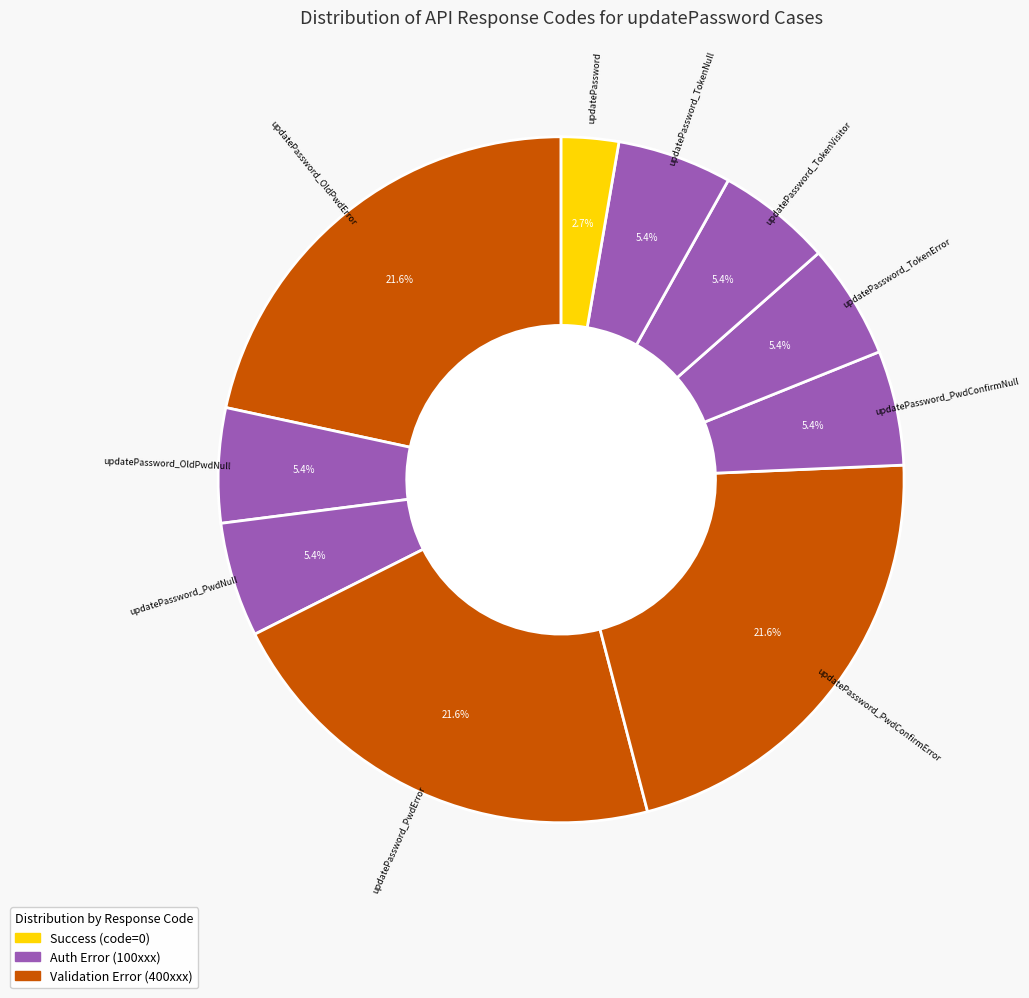

Count the number of slices in the pie.

10